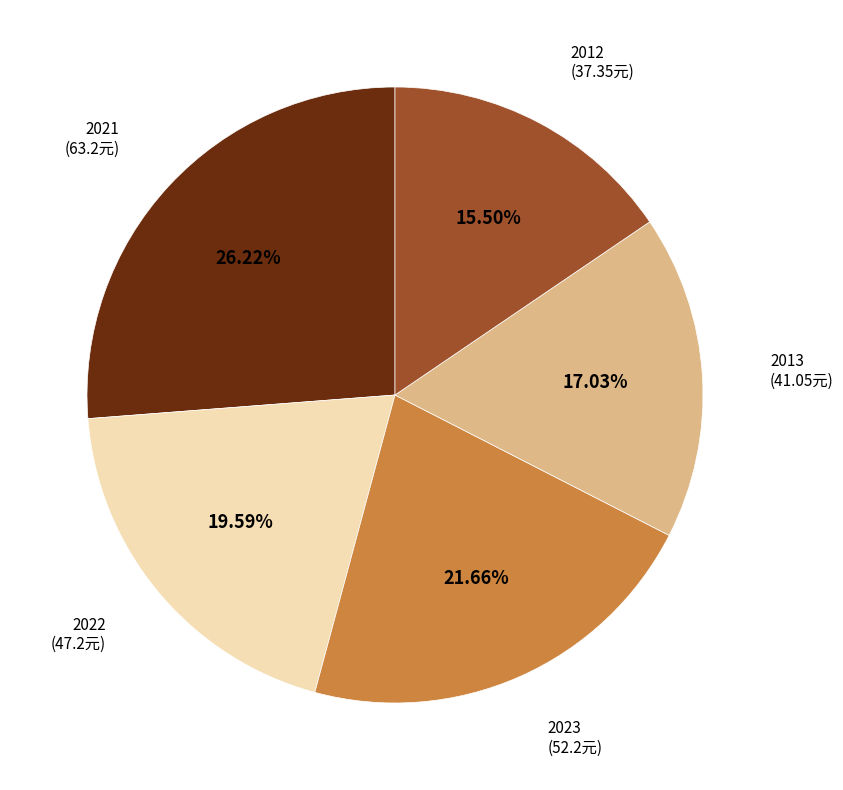

Combined, do 2021 (63.2元) and 2022 (47.2元) account for over 50%?

No